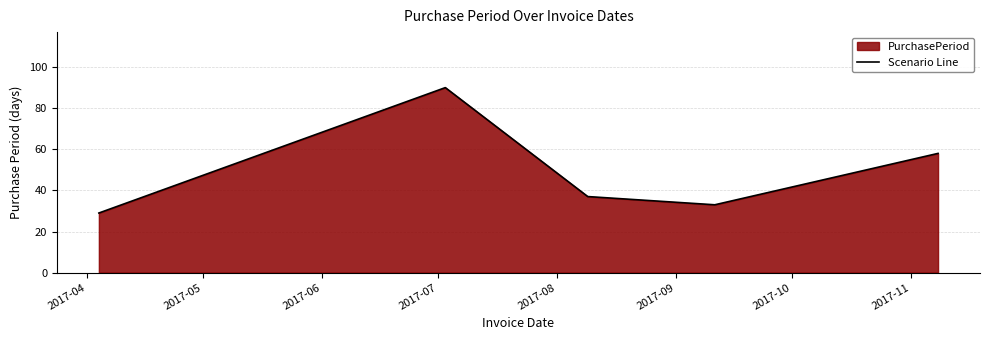

What is the greatest value displayed?

90